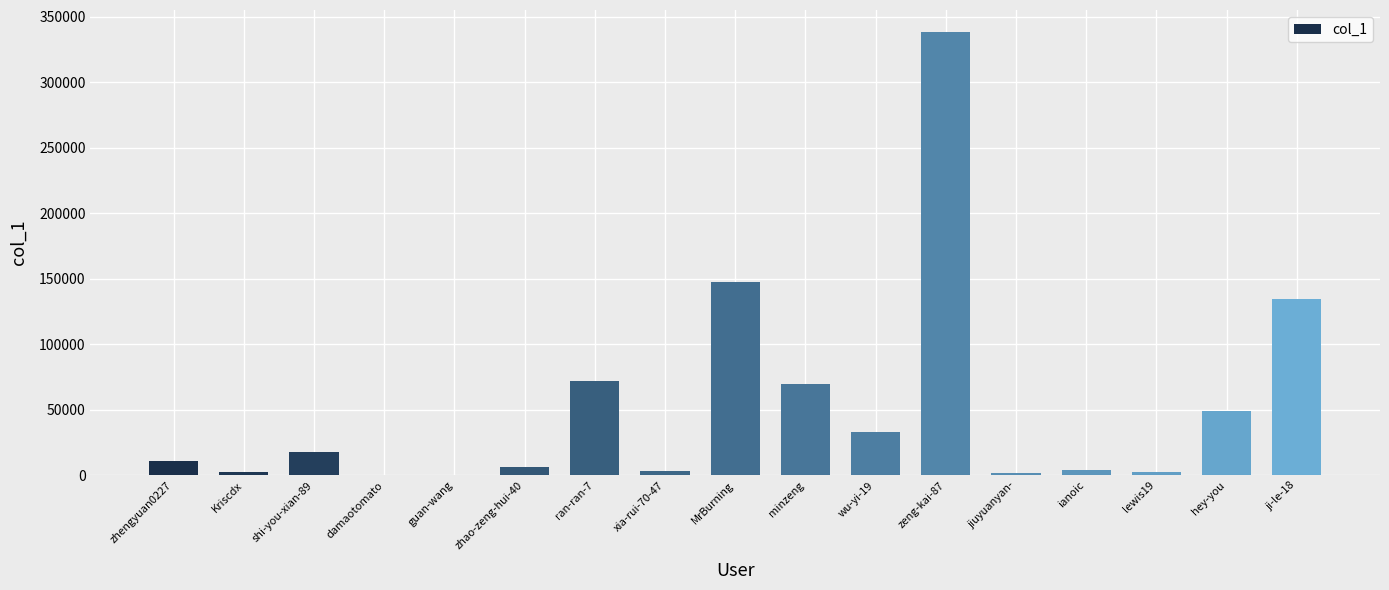

Is it true that the value at minzeng is 103470?

False